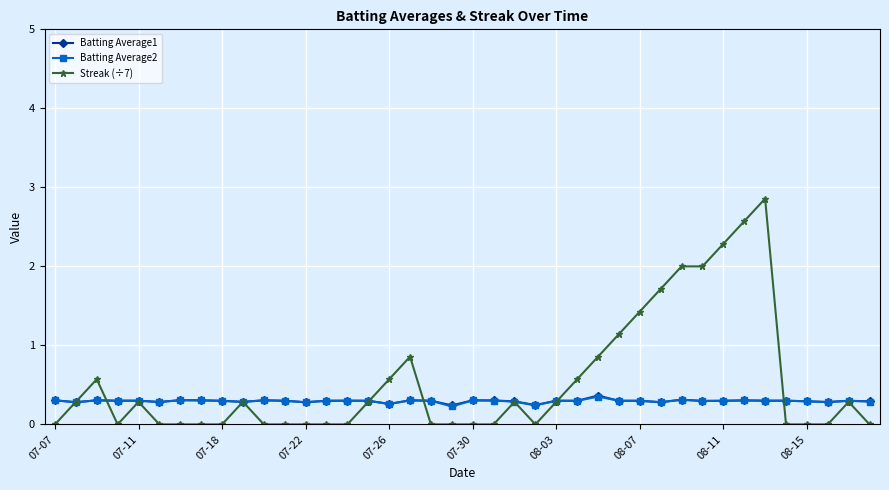

Which series has the widest spread of values?

Streak (÷7)